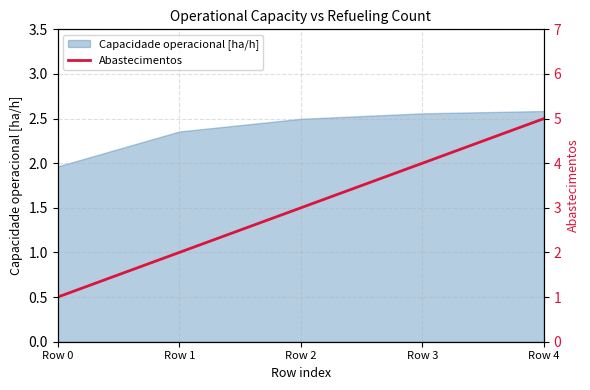

Where is the data nearest to the value 3?

Row 2